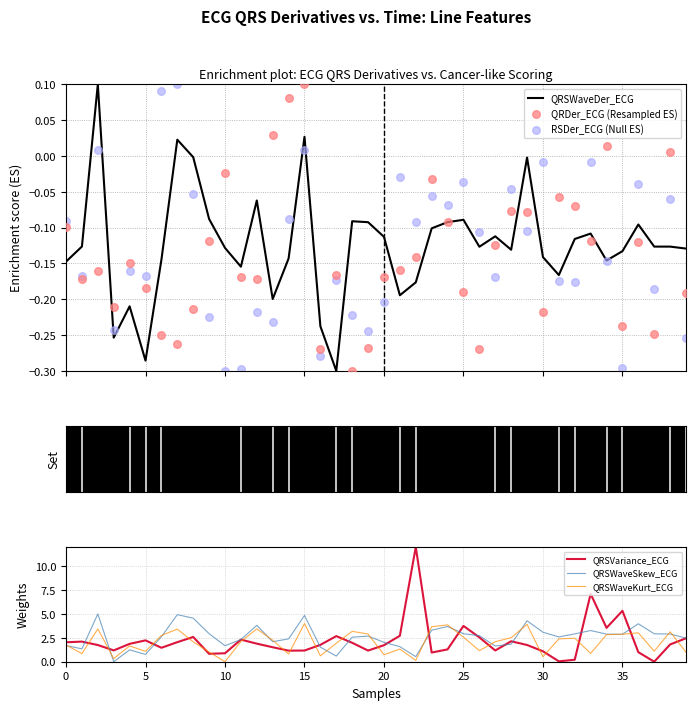

Which series has the largest total across all categories?

QRSWaveSkew_ECG